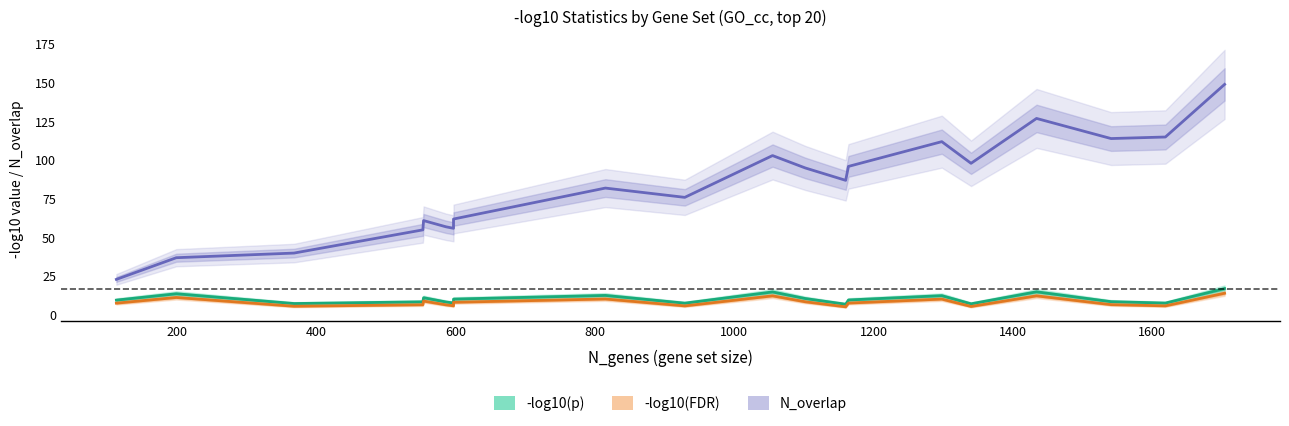

How many interior local valleys does the -log10(FDR) series have?

6